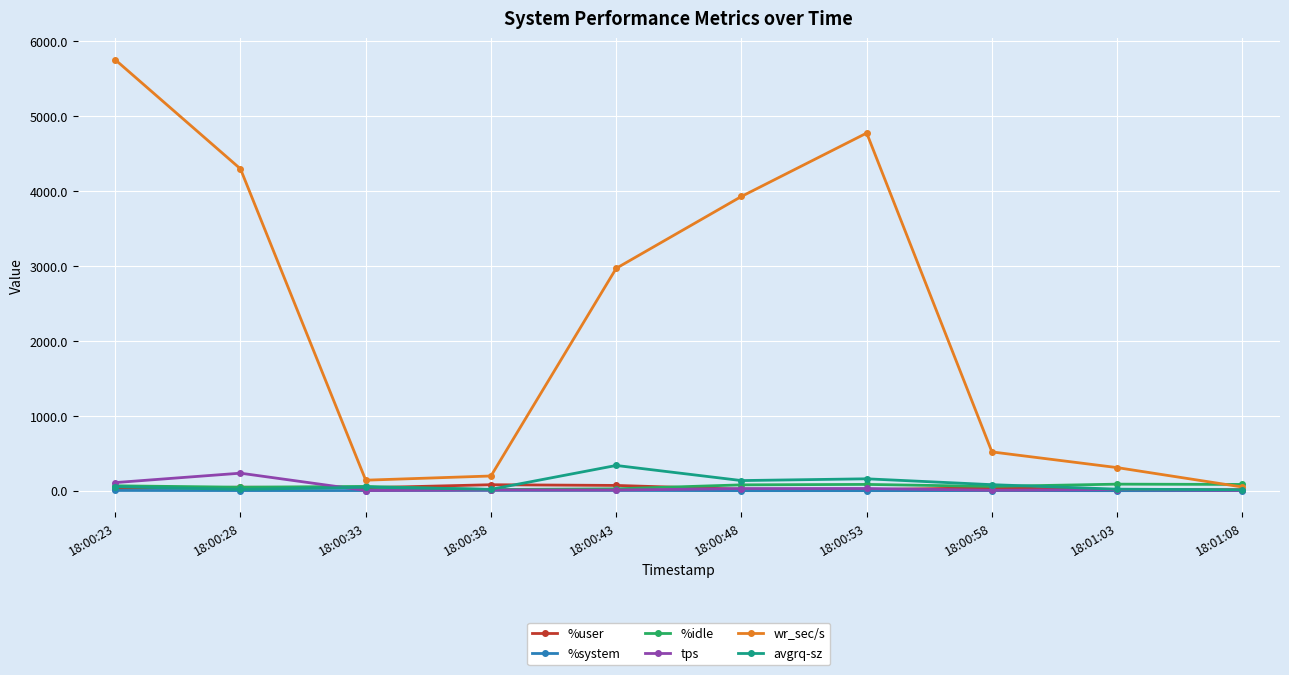

At how many categories does at least one series exceed 4035?

3